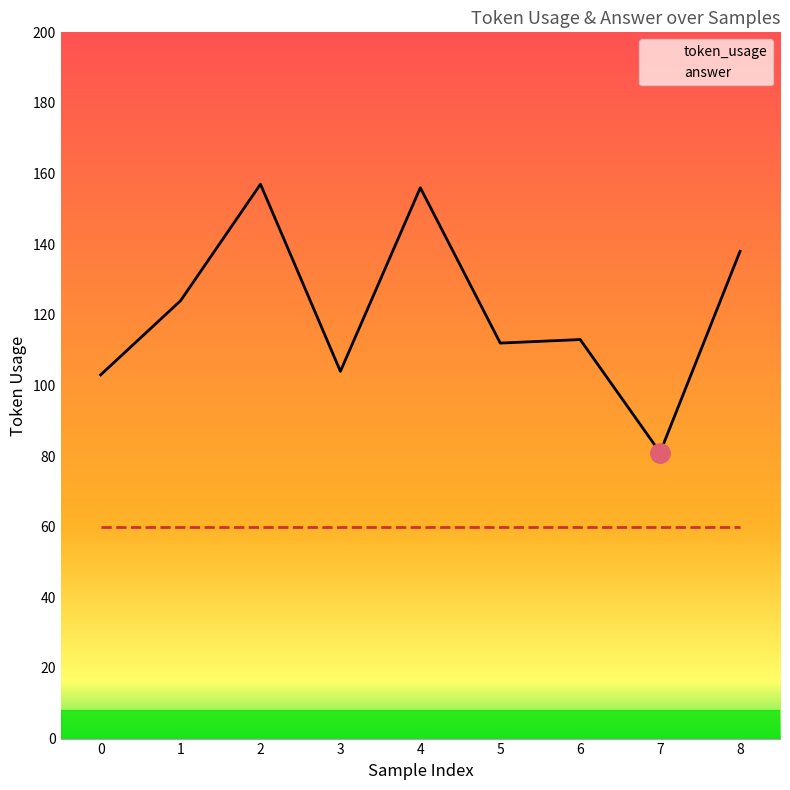

How many series are shown in this chart?

2